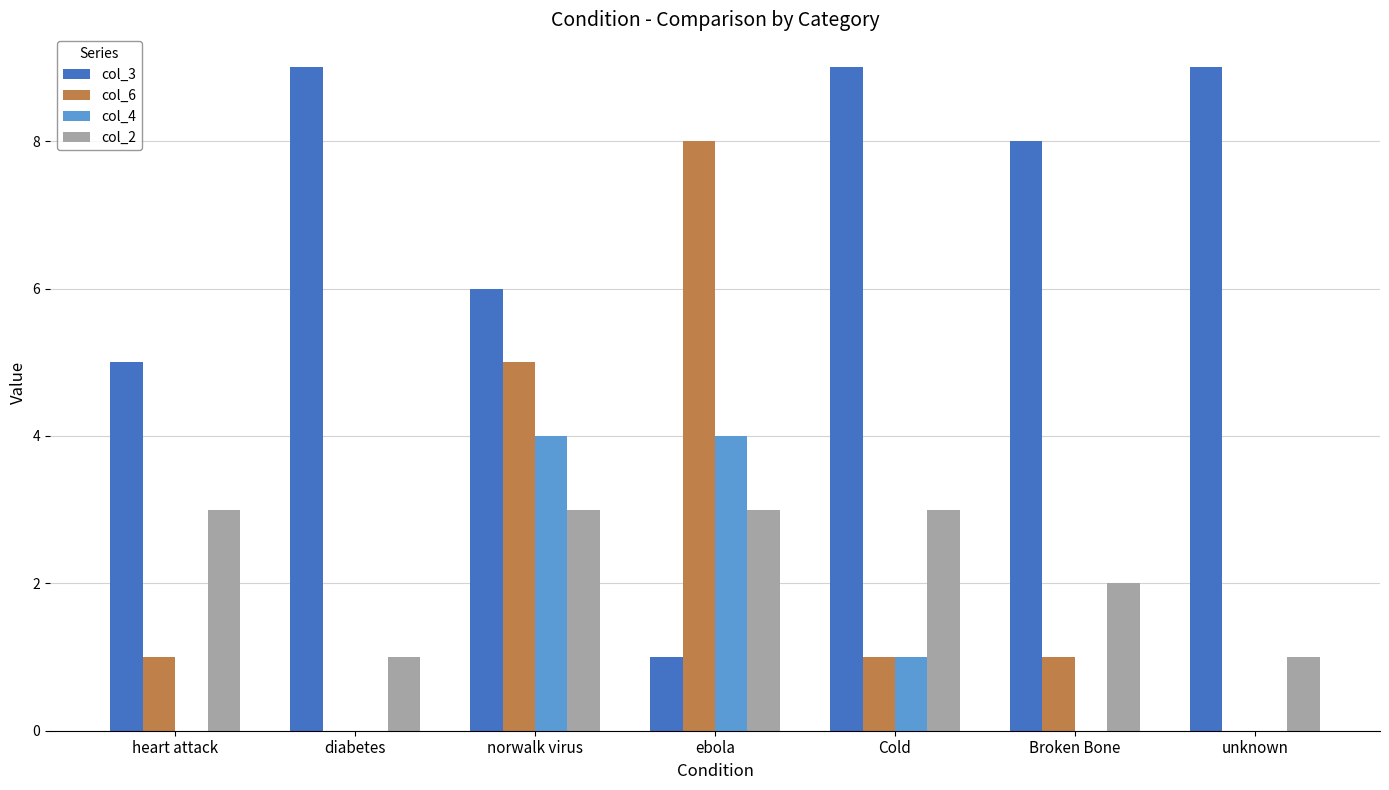

What is the sum of all col_6 values?

16